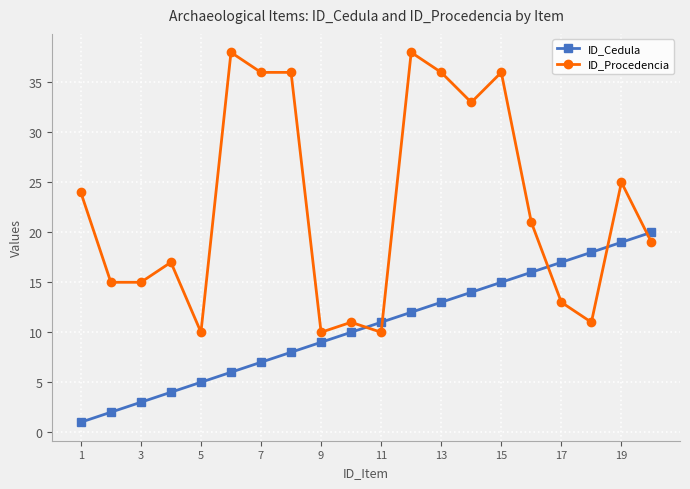

Which series has the widest spread of values?

ID_Procedencia